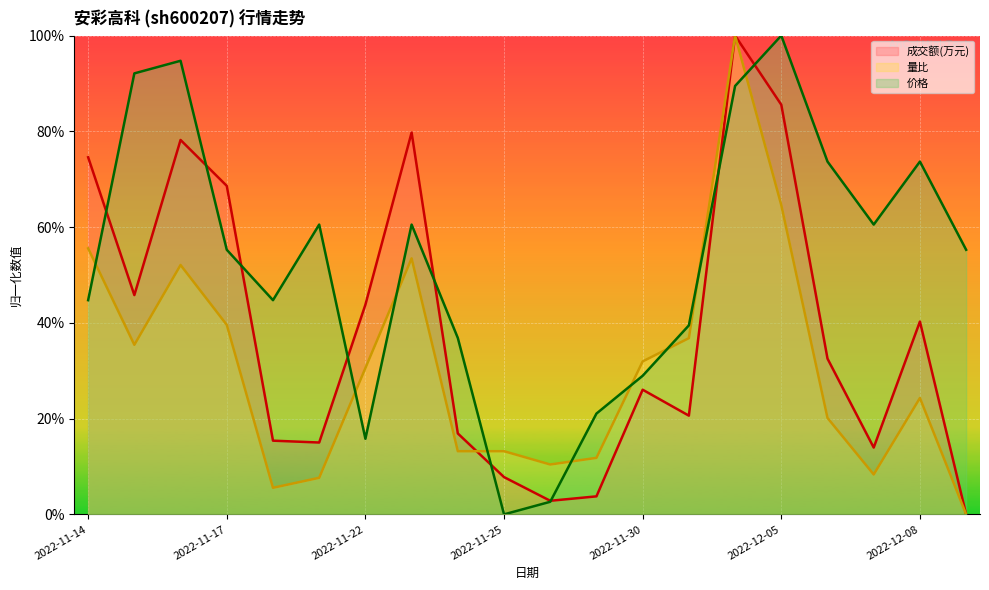

True or false: 价格 has a value of 0.6 at 2022-11-24.

False